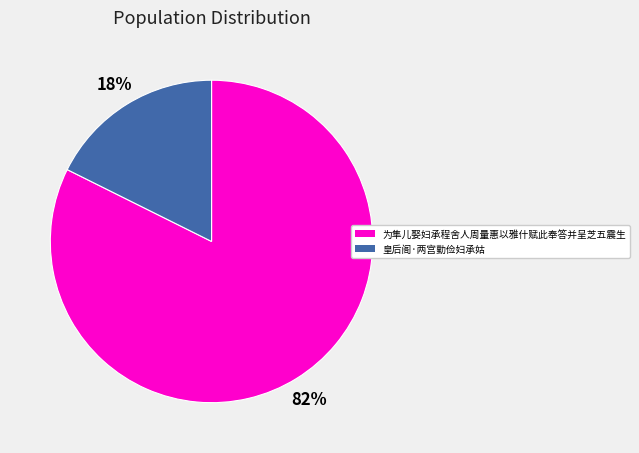

True or false: 为隼儿娶妇承程舍人周量惠以雅什赋此奉答并呈芝五震生 accounts for 68% of the total.

False